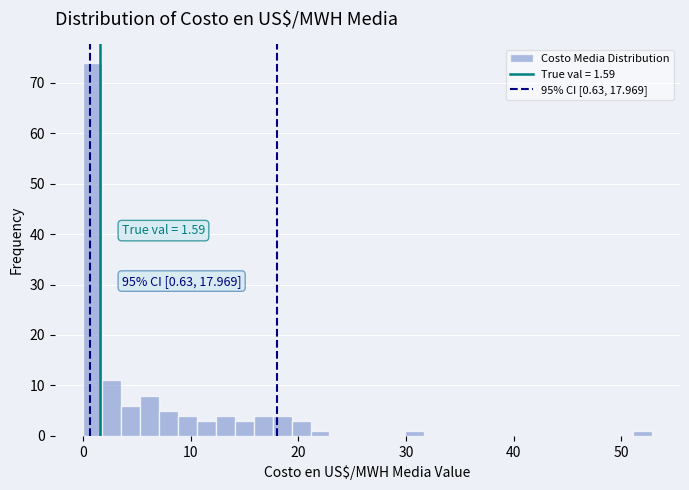

Around what value on the x-axis is the tallest bar? Give the approximate position of its centre, as read against the axis.

1